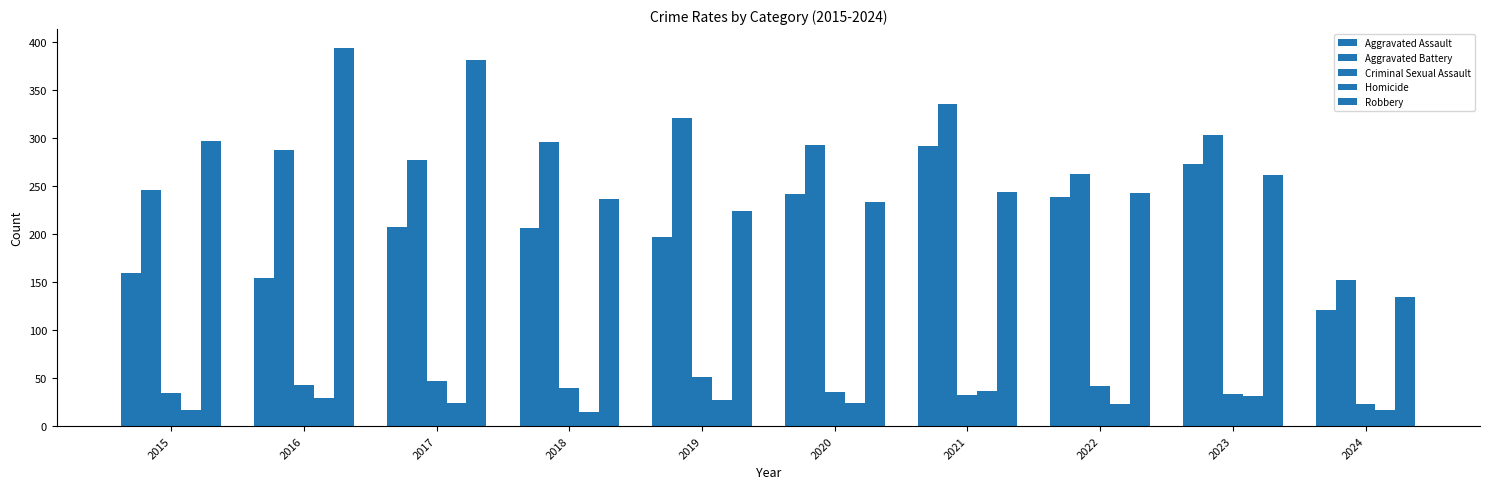

Does the chart contain stacked bars?

No